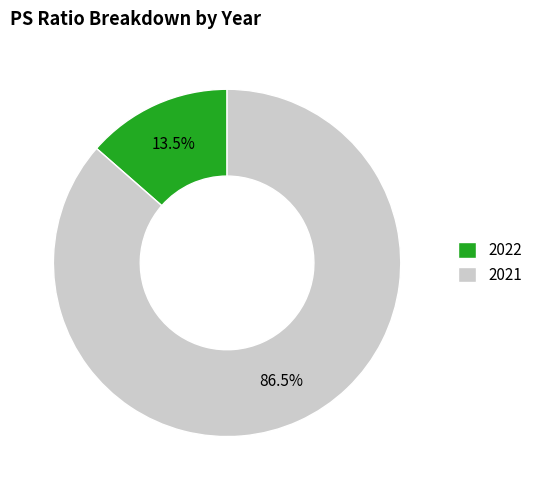

What is the majority slice?

2021